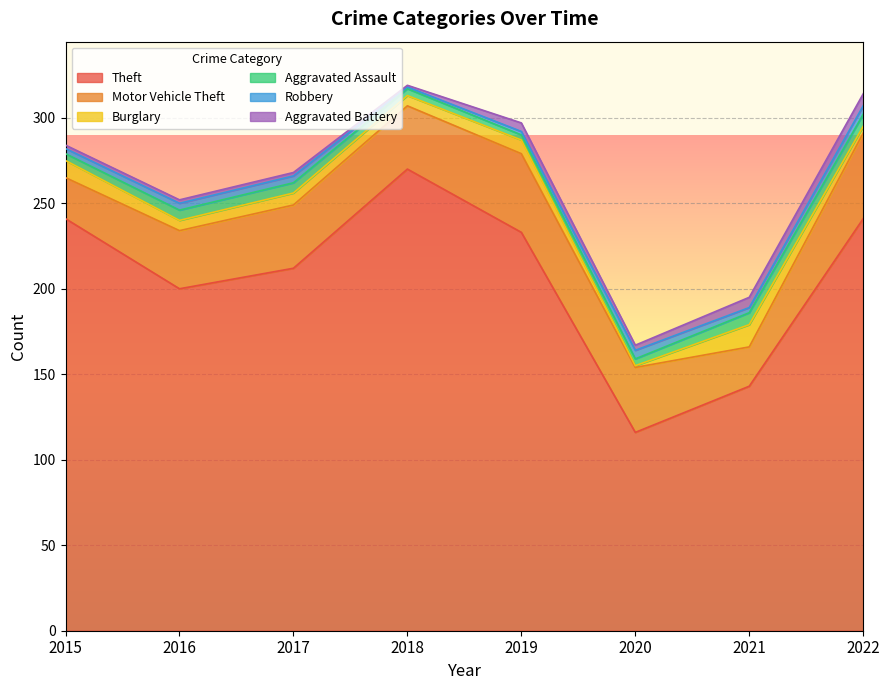

Count the number of categories in the chart.

8